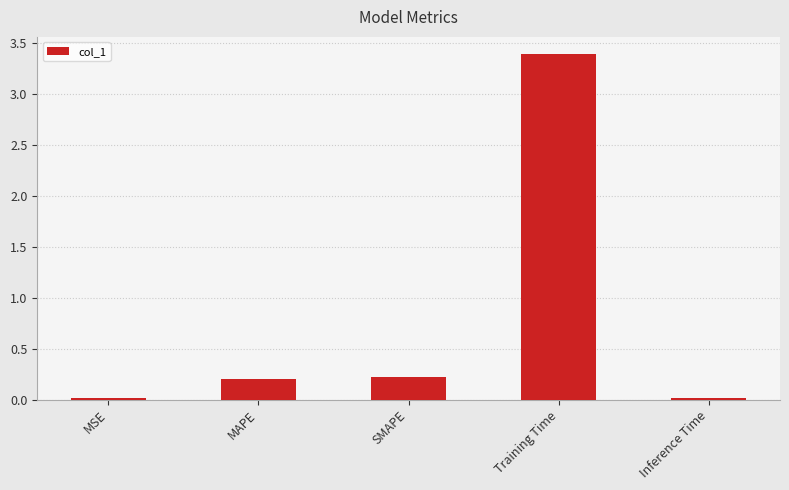

How many categories are shown in the chart?

5